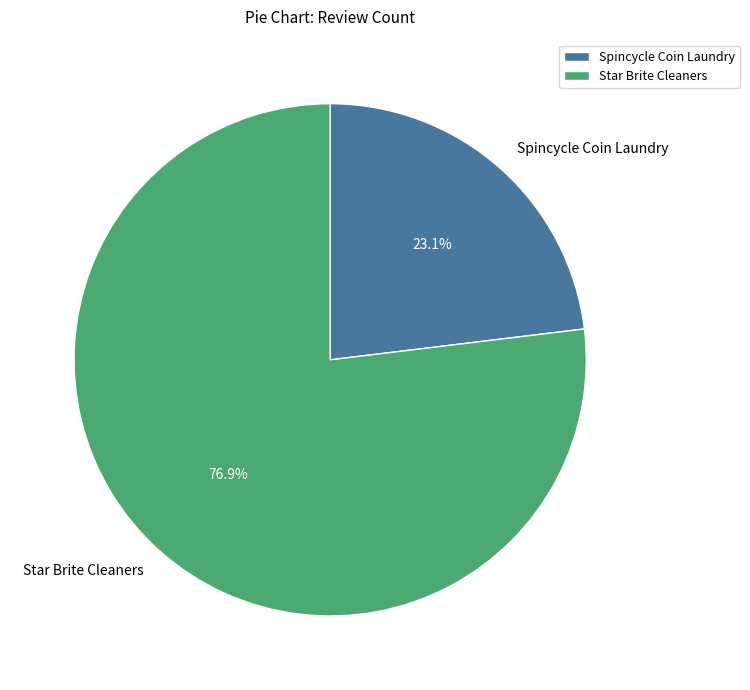

To the nearest percent, what portion does Star Brite Cleaners represent?

77%